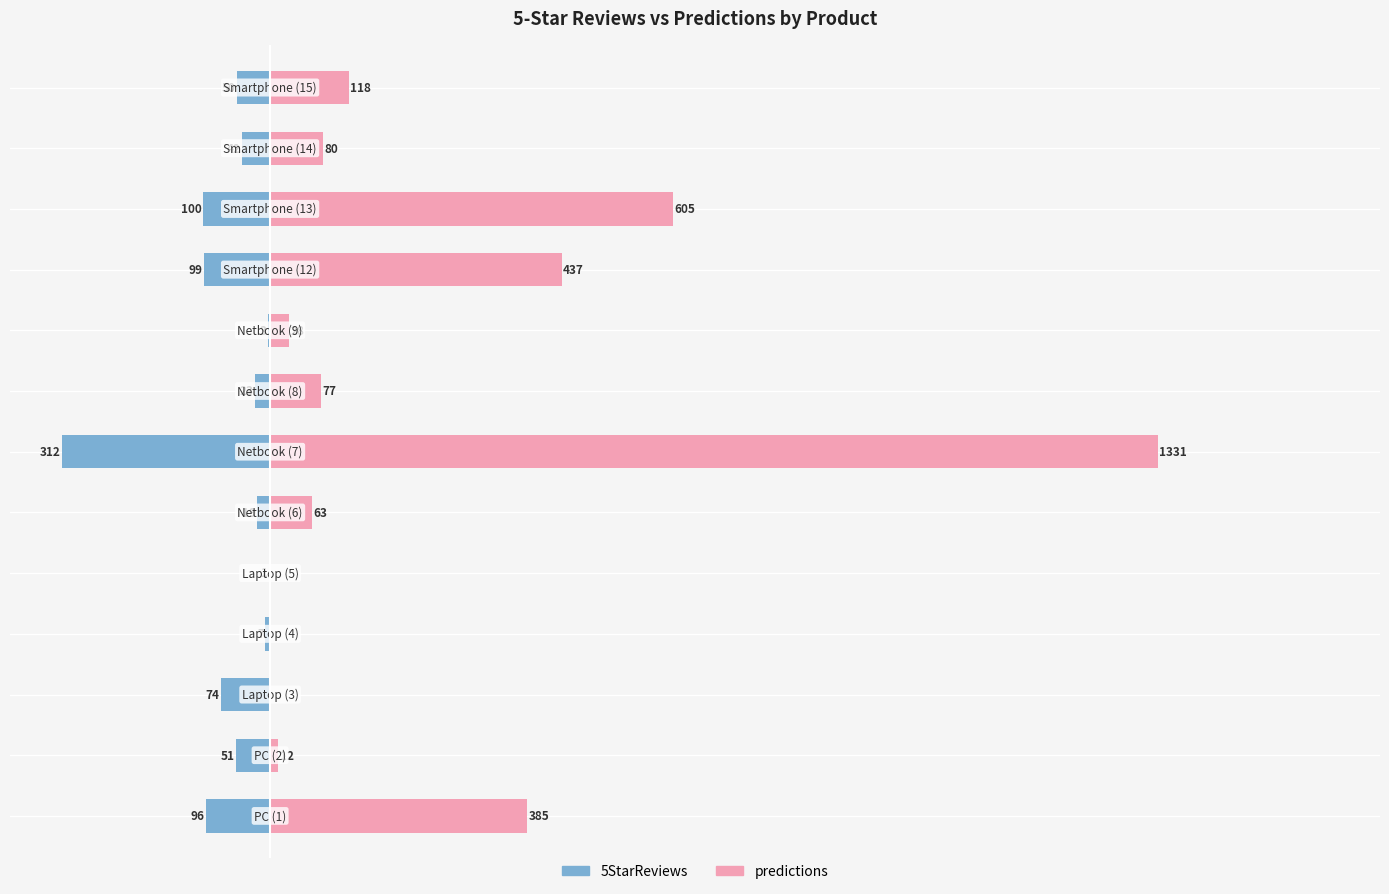

What is the value of the 5StarReviews bar at the 5th from the left?

-1.0